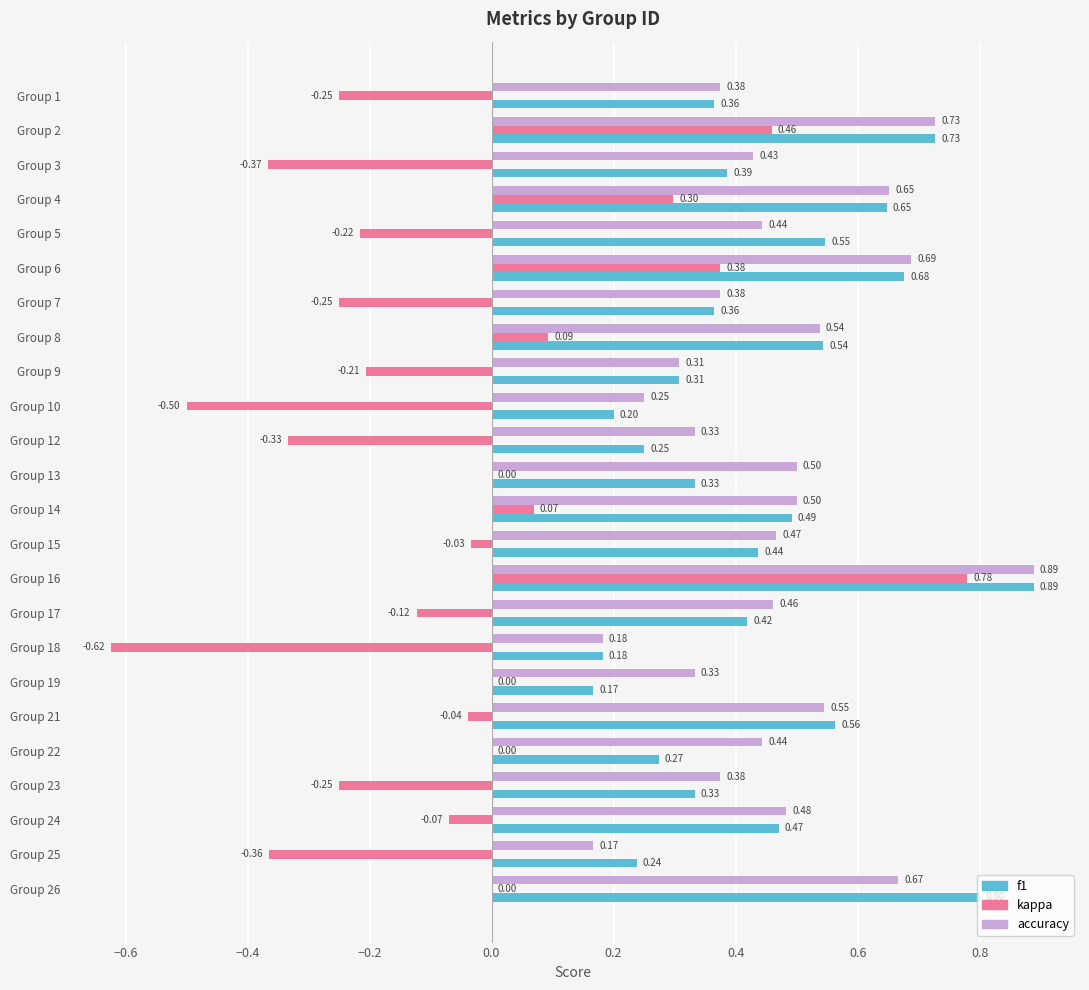

Between Group 6 and Group 25, which series saw the biggest shift?

kappa